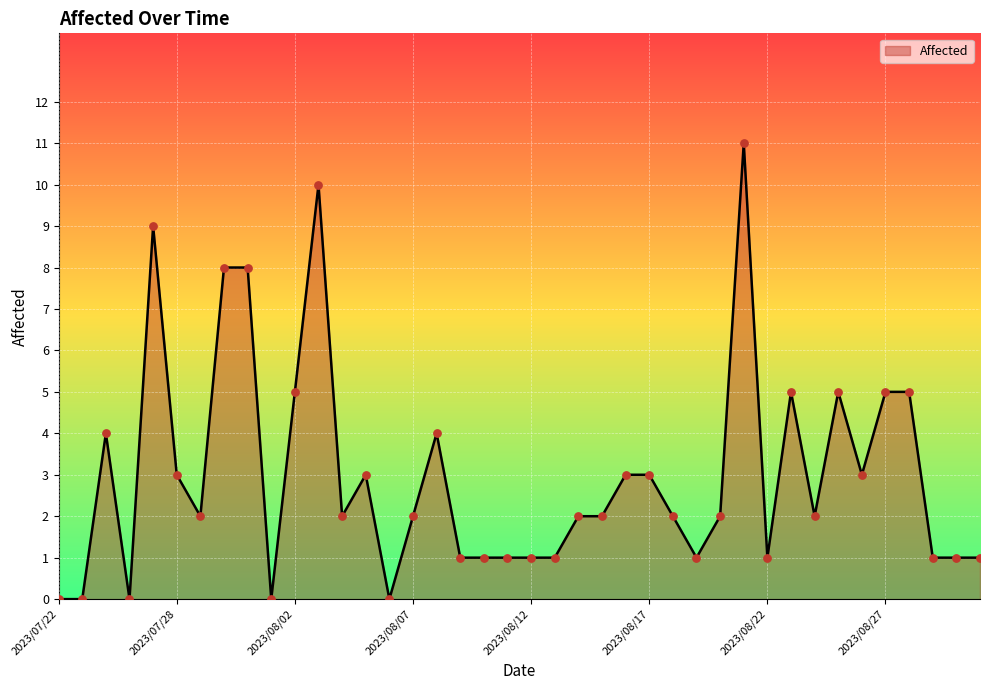

What is the difference between the maximum and minimum values?

11